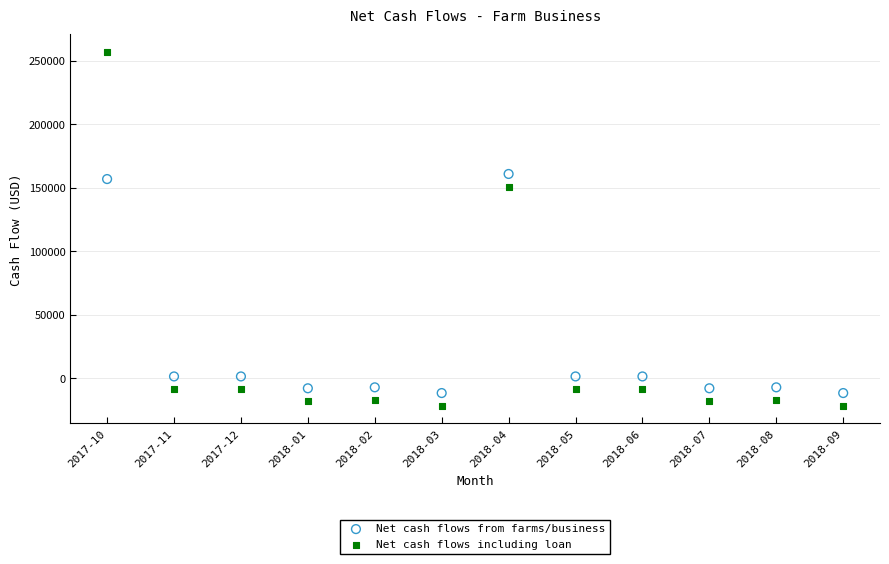

Which series has the largest Y range (max minus min)?

Net cash flows including loan